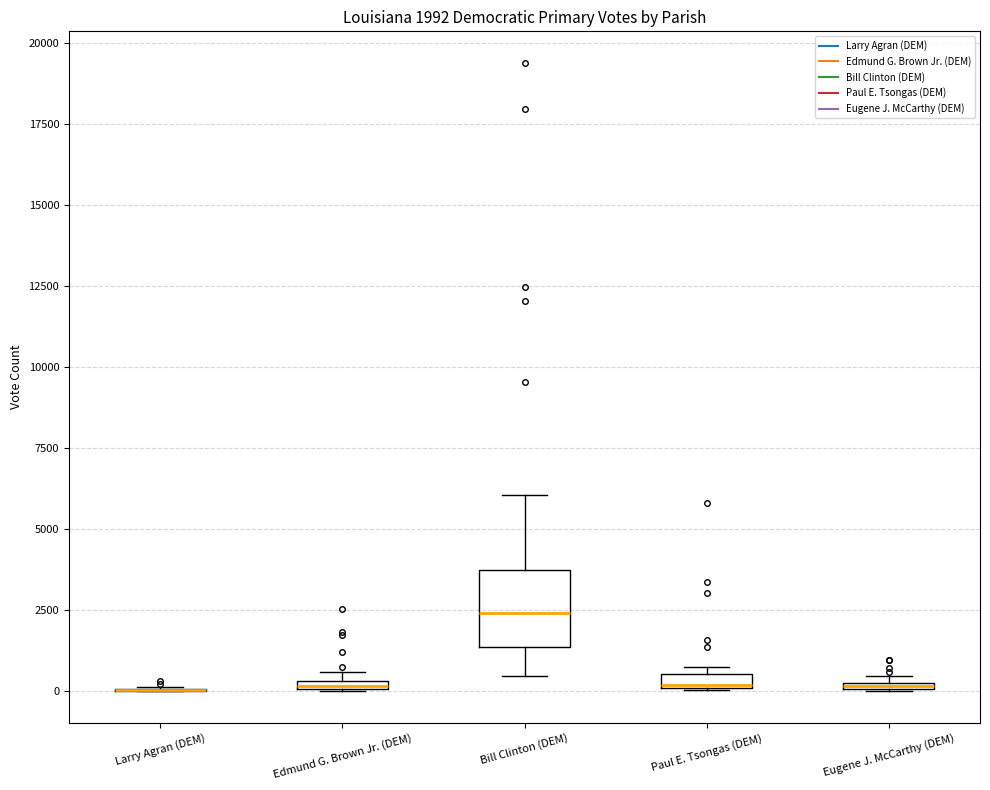

Which box is the tallest, from its lower edge to its upper edge?

Bill Clinton (DEM)